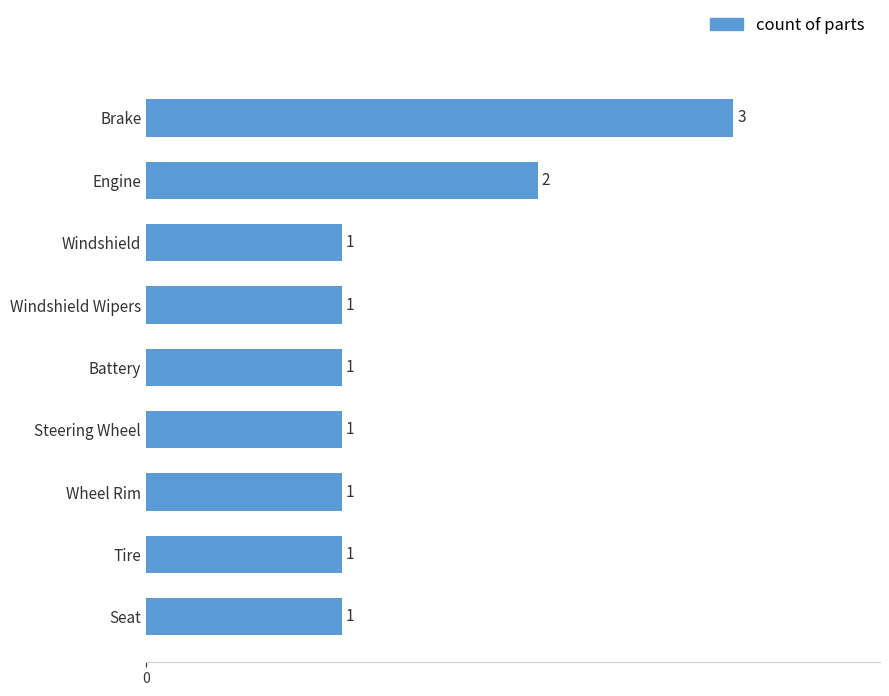

Is it true that the value at Engine is 4?

False